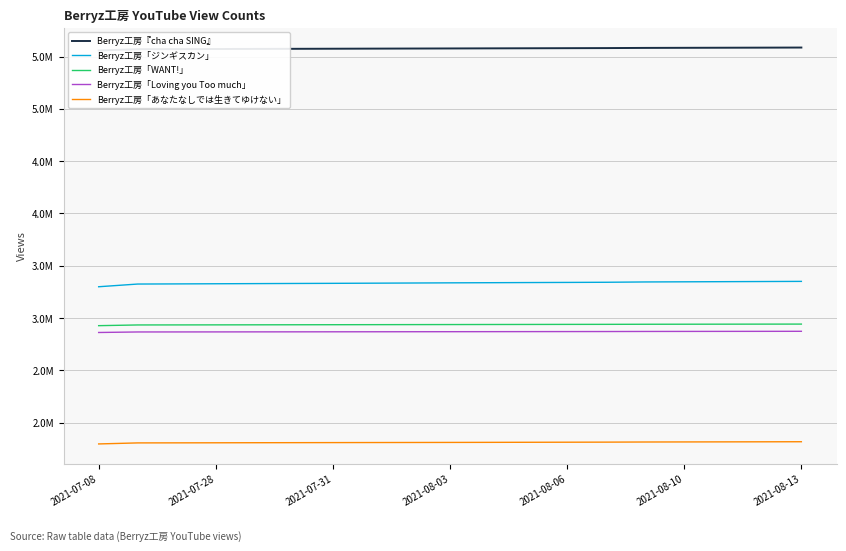

What is the difference between the Berryz工房「ジンギスカン」 values at 12 and 2021-08-10?

10029